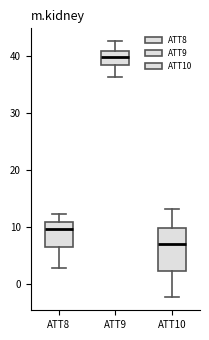

Reading left to right, transcribe this box plot: for each box, give where its median line is, the range the box spans, and where its two whiskers end, as read against the y-axis. The values are not printed on the chart, so give them approximately, as read against the axis.

ATT8: median 10, box 6 to 11, whiskers 3 to 12
ATT9: median 40, box 38 to 41, whiskers 36 to 43
ATT10: median 7, box 2 to 10, whiskers -2 to 13